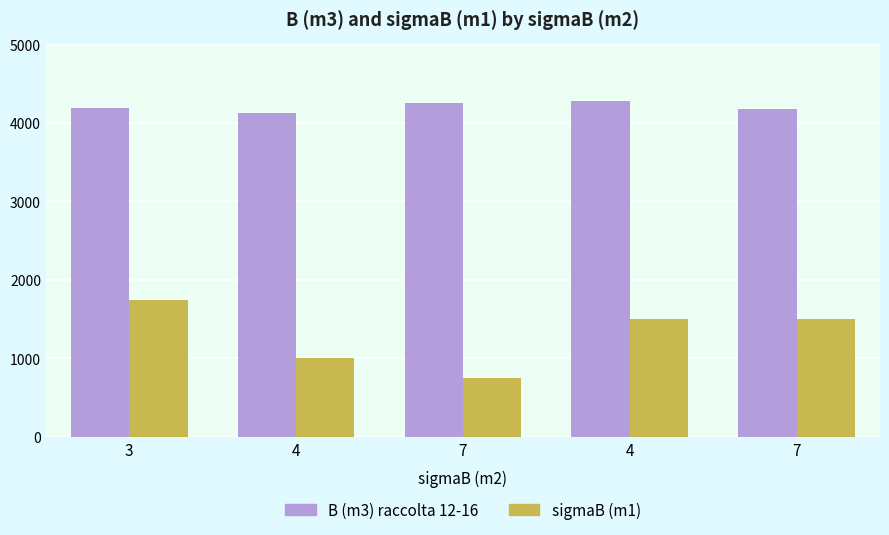

What is the difference between the sigmaB (m1) values at 7 and 4?

1